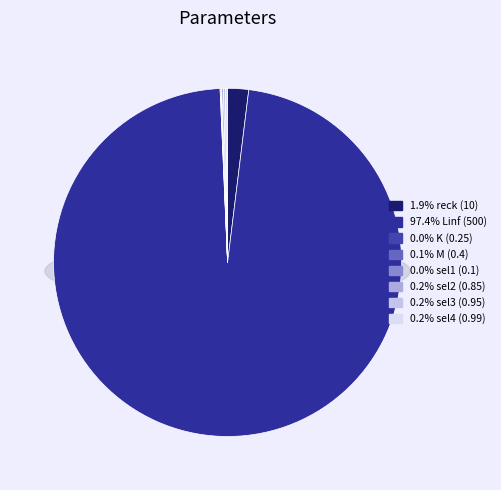

Is the sum of sel1 and M greater than half?

No